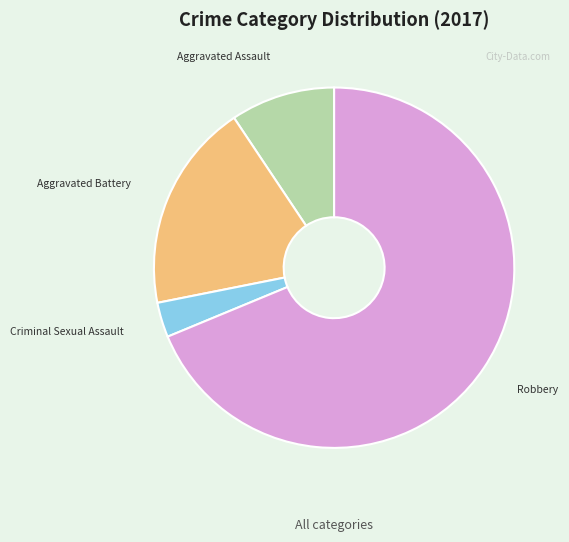

What is the ratio of the value at Criminal Sexual Assault to the value at Aggravated Battery?

0.2